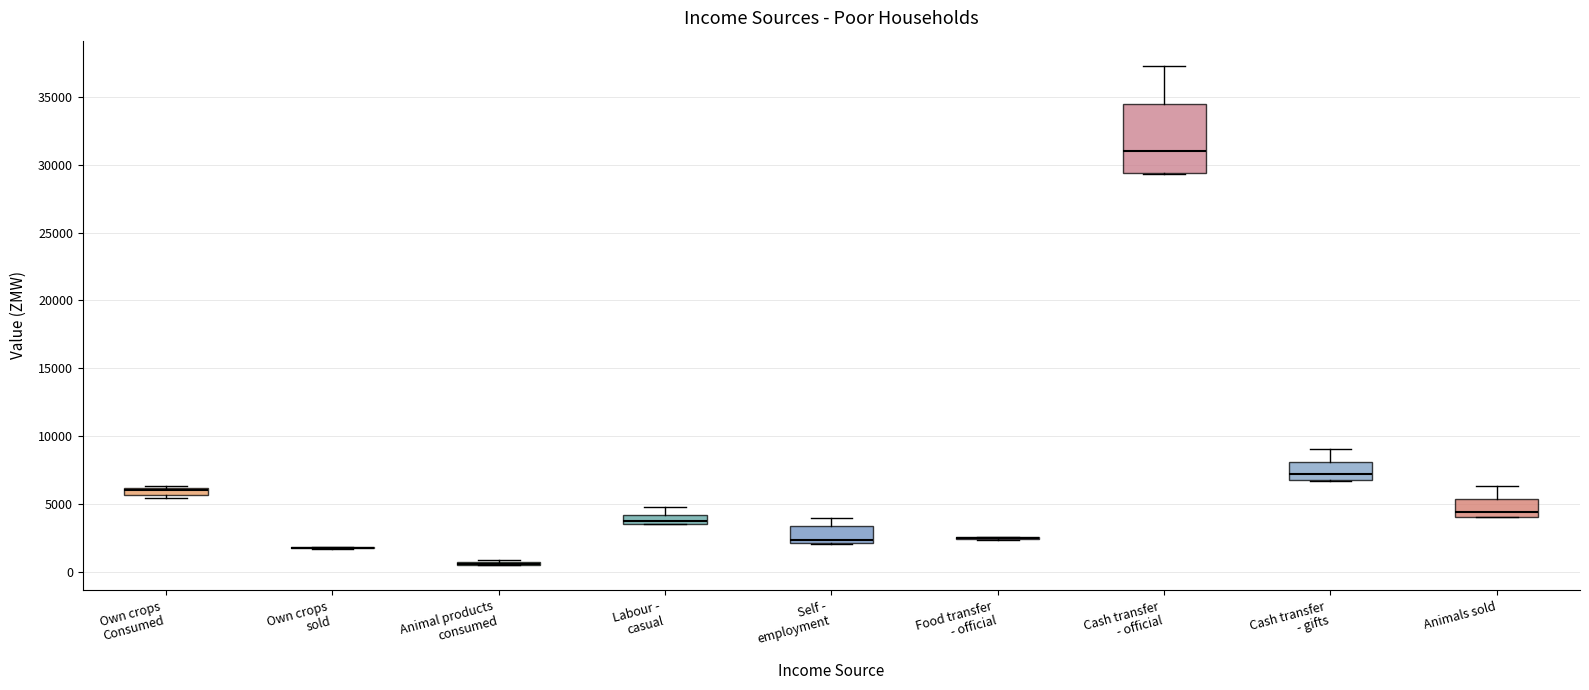

Where does the upper whisker of the box for Cash transfer - gifts end on the y-axis? The values are not printed on the chart, so give them approximately, as read against the axis.

9000